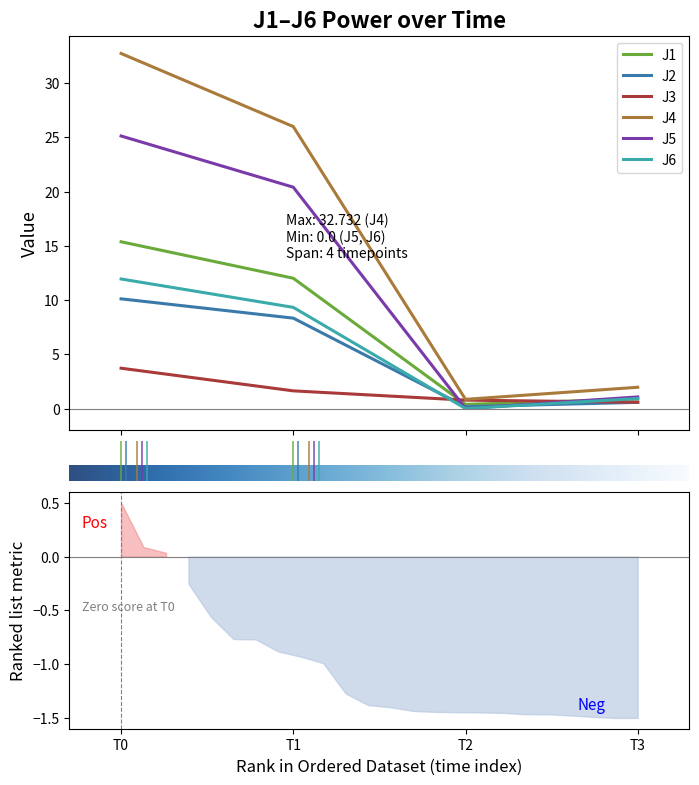

True or false: J5 and J4 intersect in this chart.

False